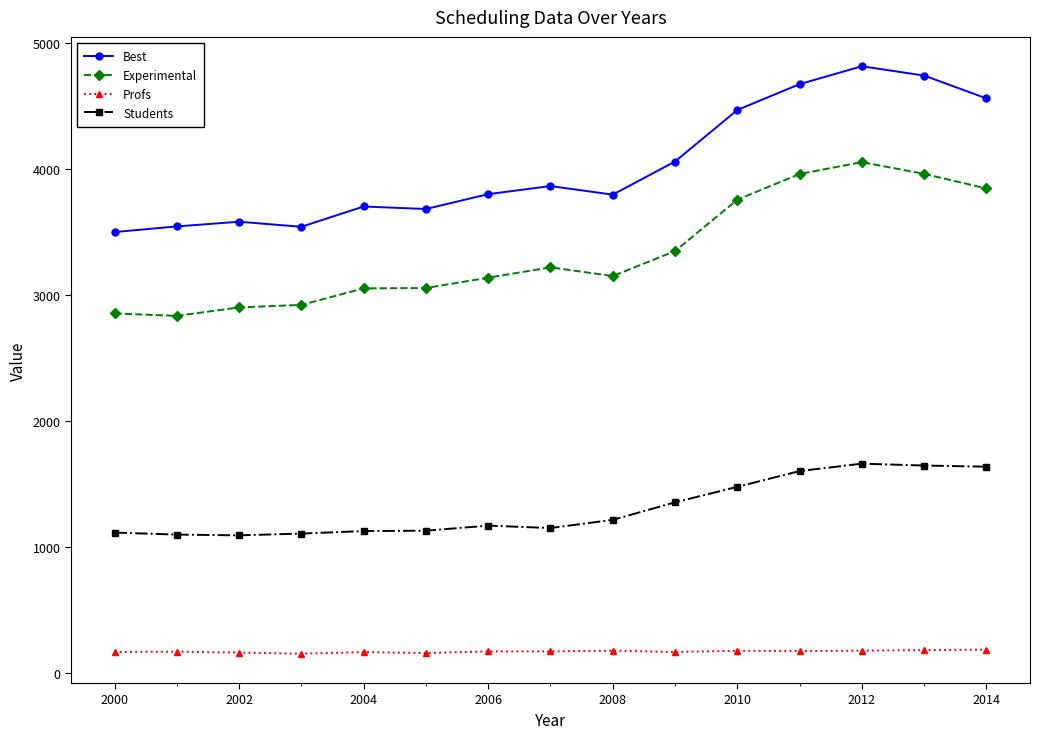

True or false: Best and Students cross at least once.

False